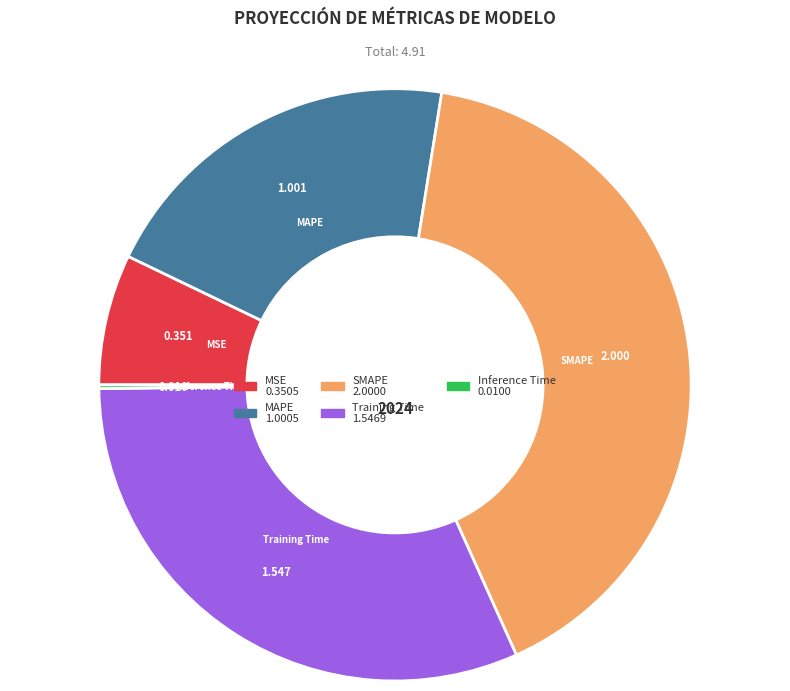

Which slice is the largest?

SMAPE